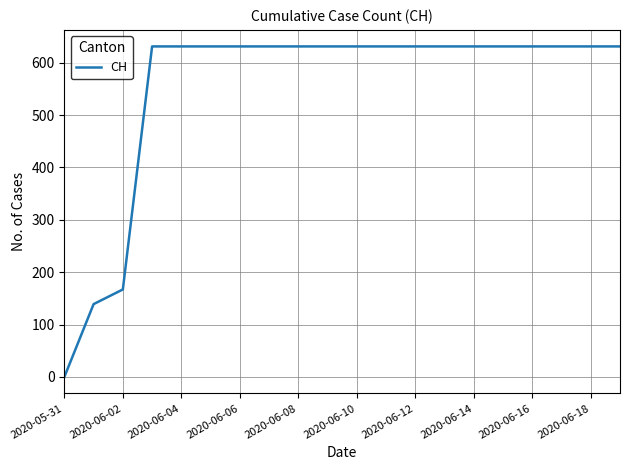

What is the difference between the maximum and minimum values?

631